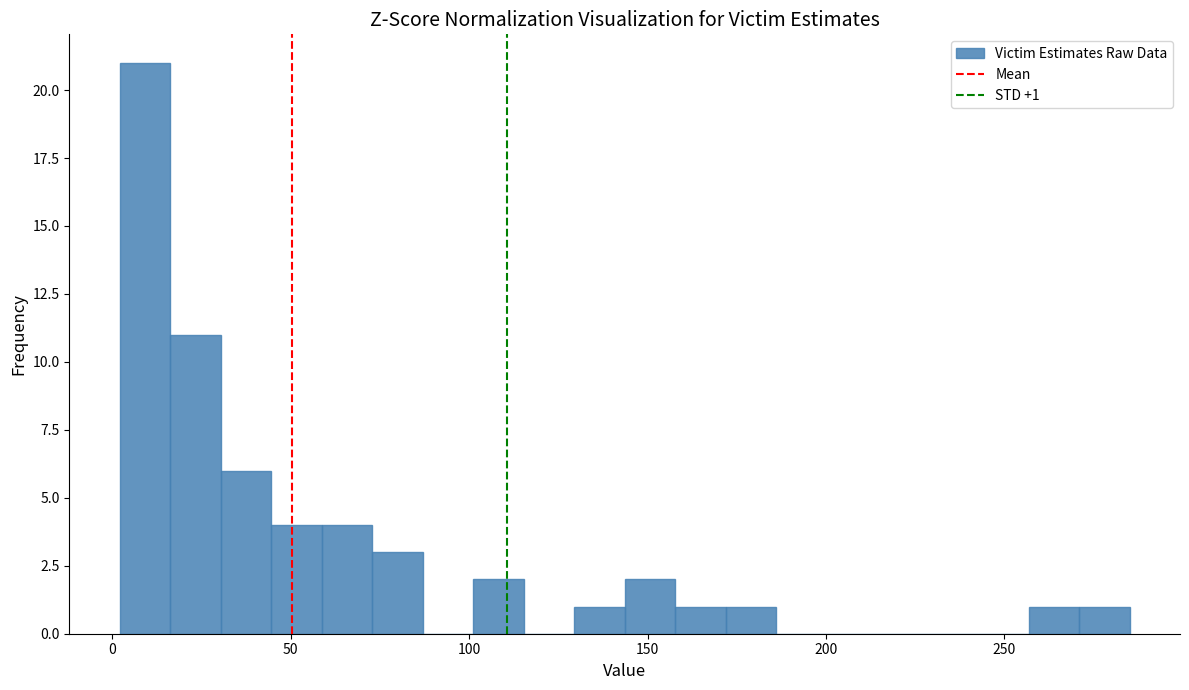

Read against the x-axis, roughly where is the centre of the tallest bar?

10